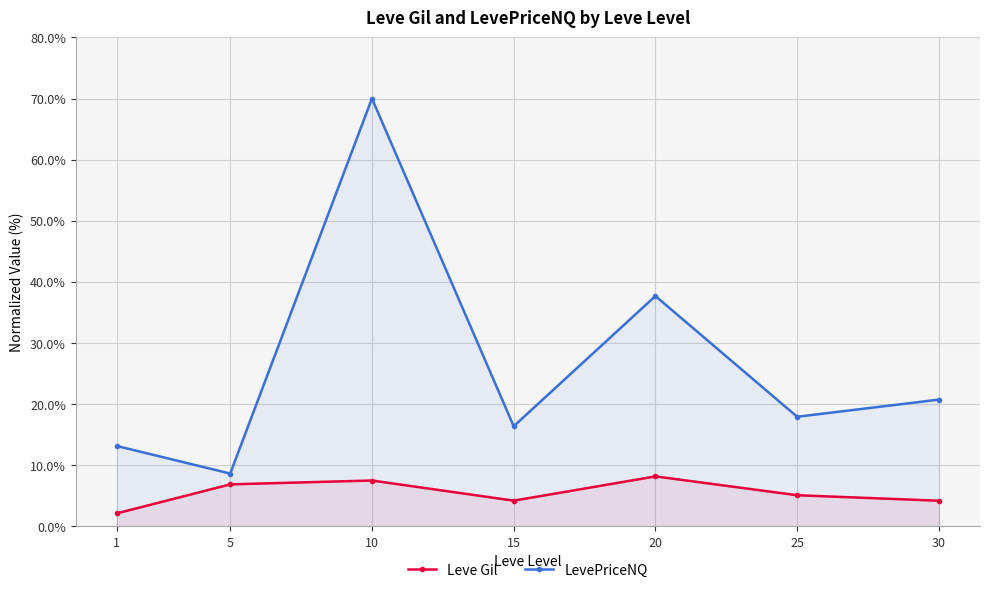

How many series are shown in this chart?

2